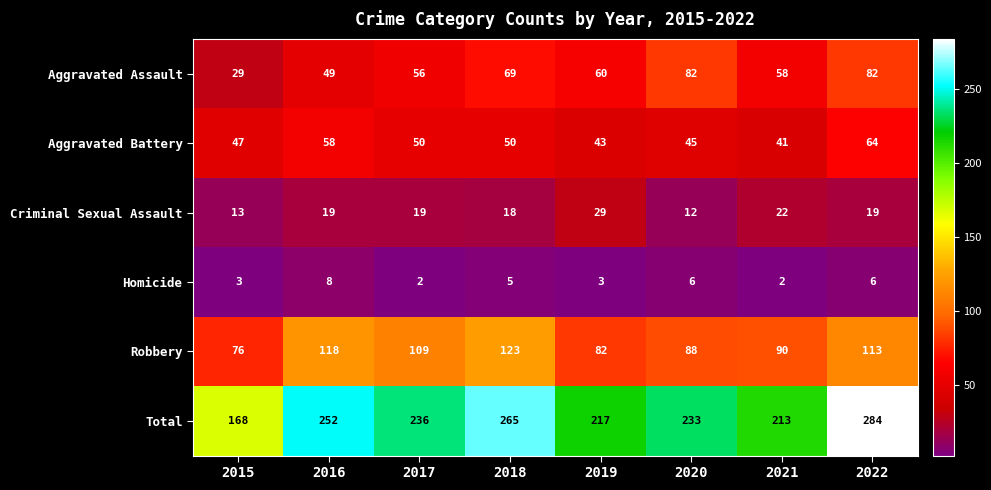

What is the total value across all series at 2016?

504